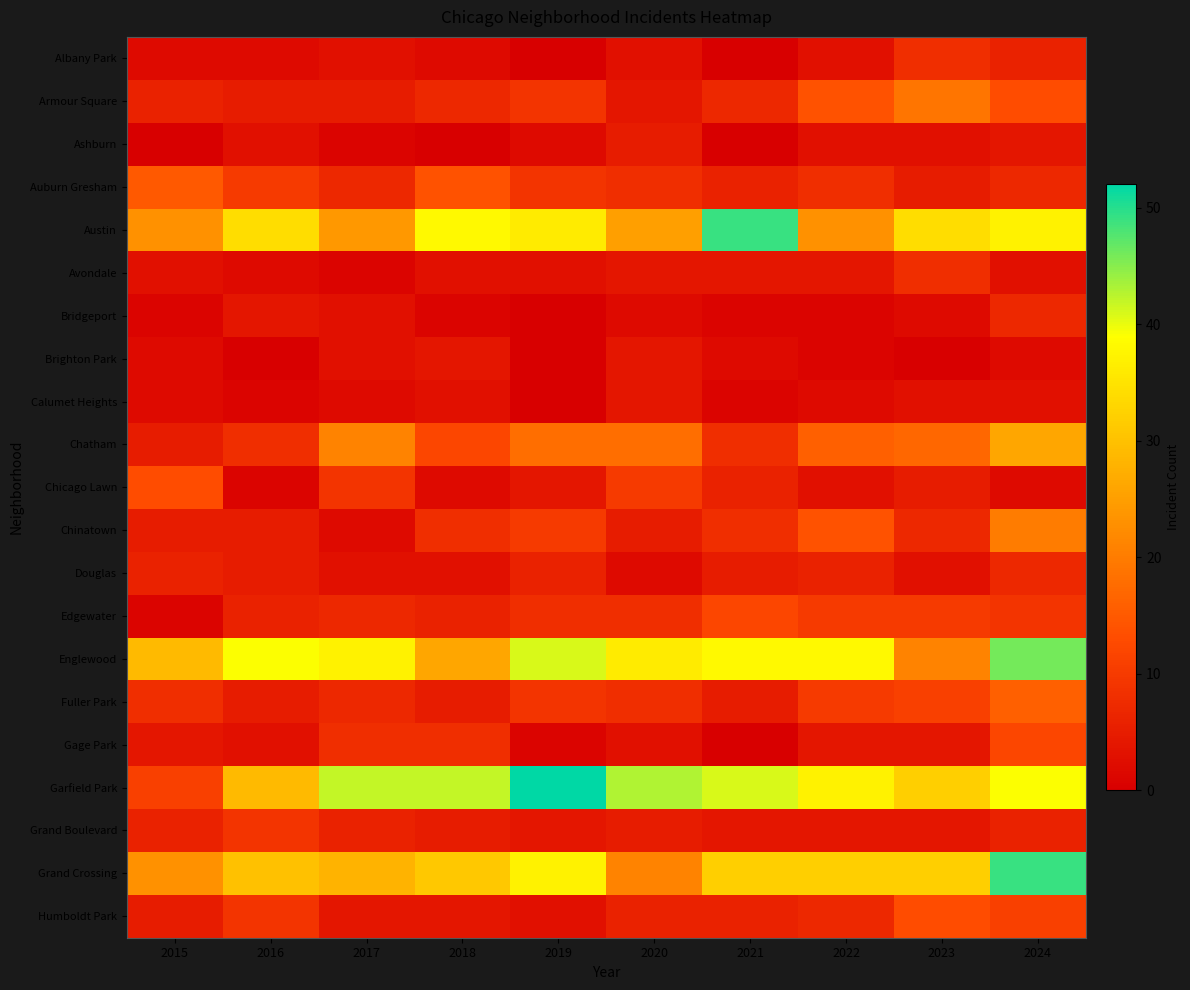

At which category is the sum across all series the highest?

2024